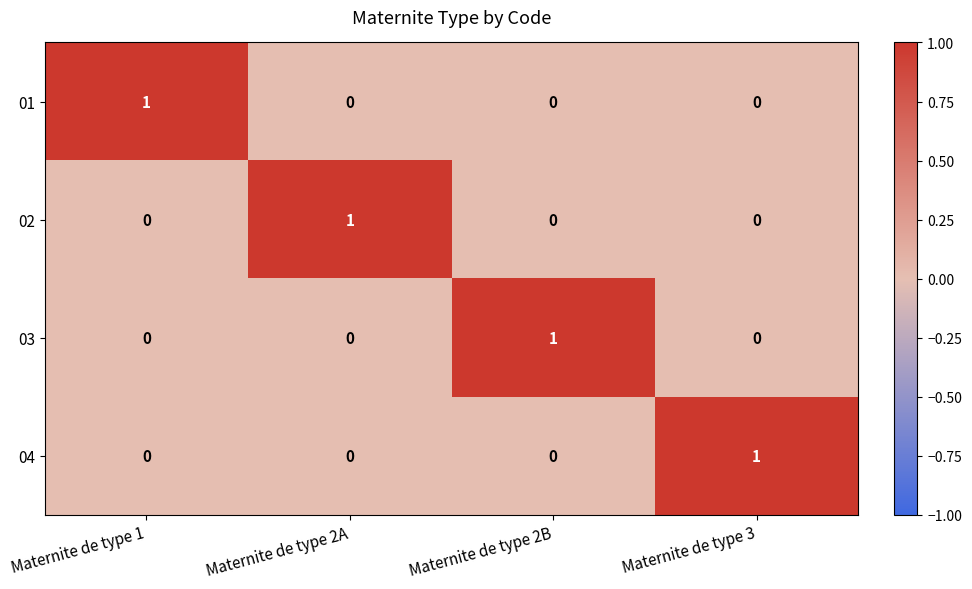

Is the value of 02 at Maternite de type 2B greater than the value of 03 at Maternite de type 2B?

No